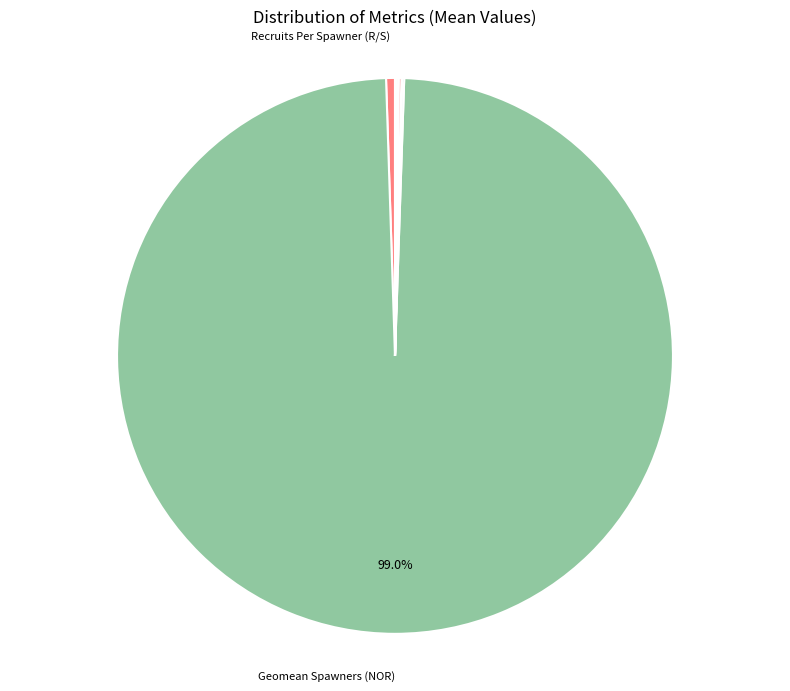

Which slice represents more than half of the pie?

Geomean Spawners (NOR)